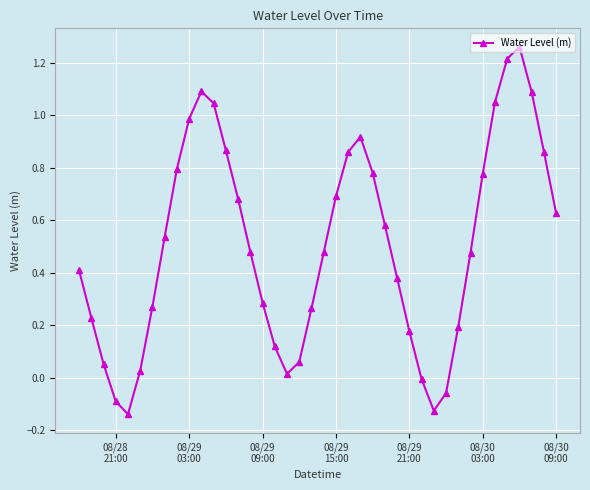

True or false: there are more than 0 points higher than both neighbors.

True